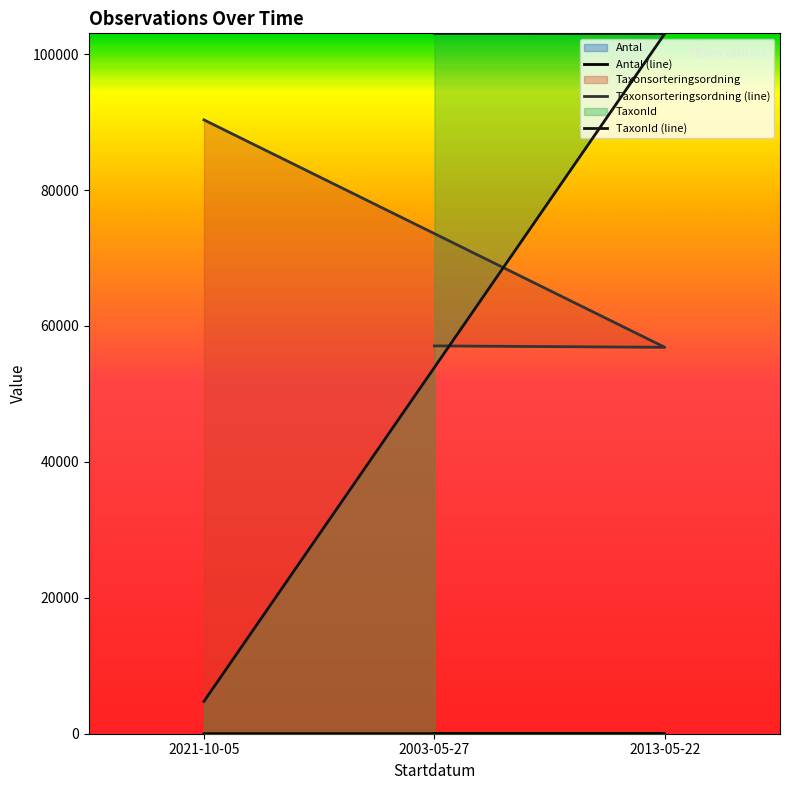

Reading left to right, extract all data points from this chart.

Antal: 2021-10-05=1	2003-05-27=3	2013-05-22=1
Taxonsorteringsordning: 2021-10-05=90319	2003-05-27=57064	2013-05-22=56859
TaxonId: 2021-10-05=4769	2003-05-27=103055	2013-05-22=103018